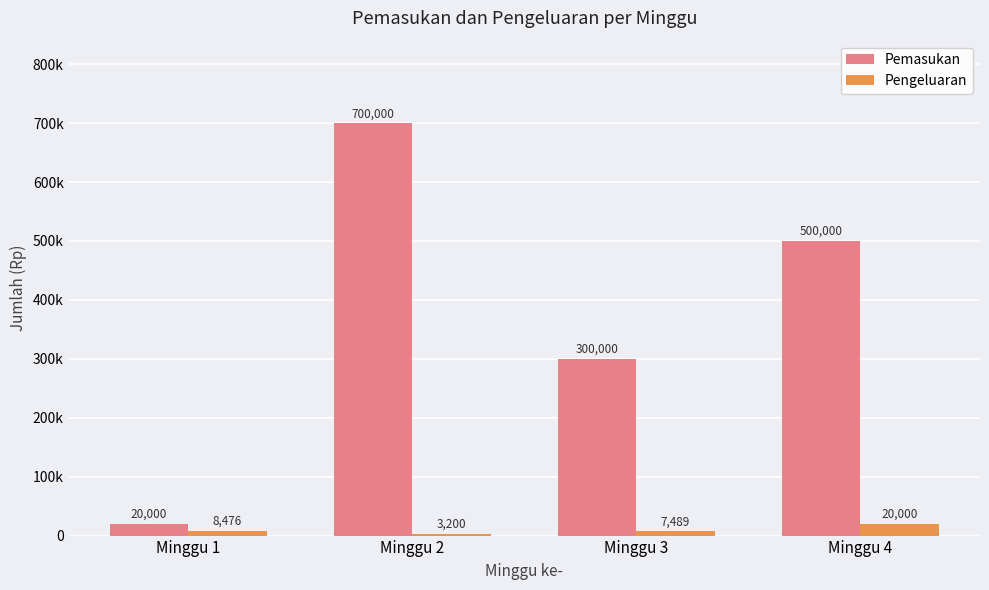

Is the value of Pengeluaran at Minggu 1 greater than the value of Pemasukan at Minggu 4?

No